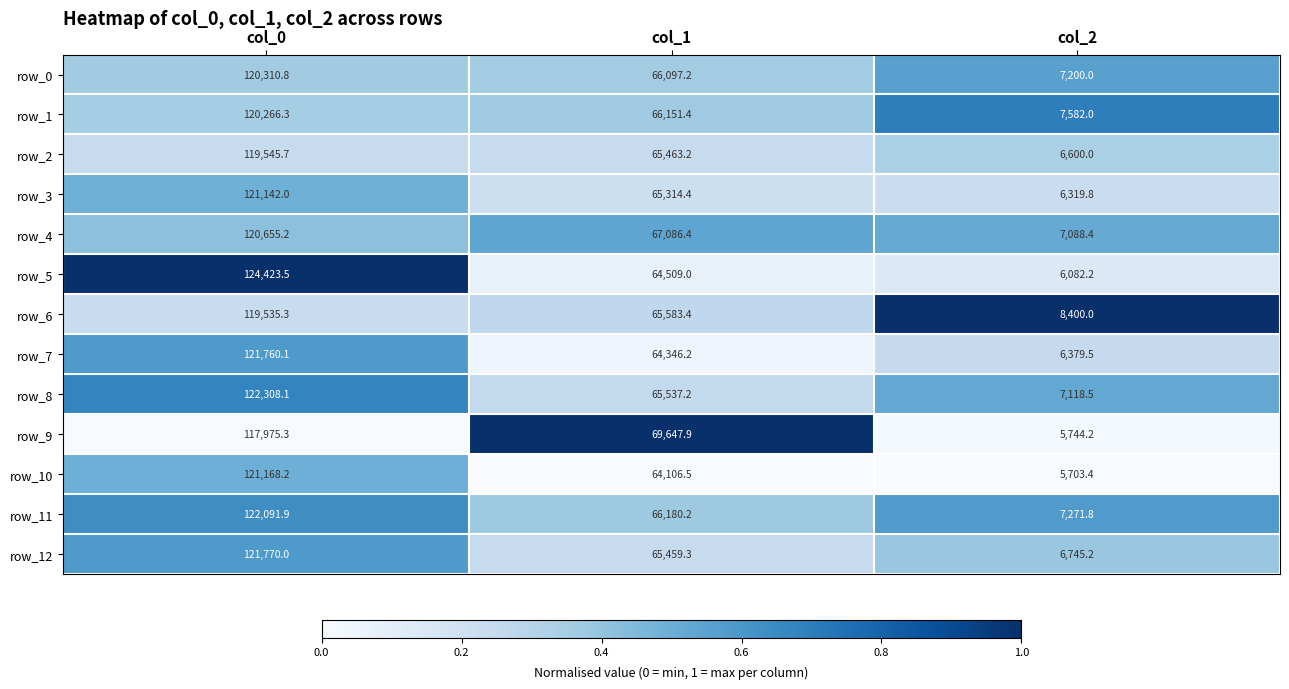

Is the value of row_4 at col_2 greater than the value of row_6 at col_2?

No